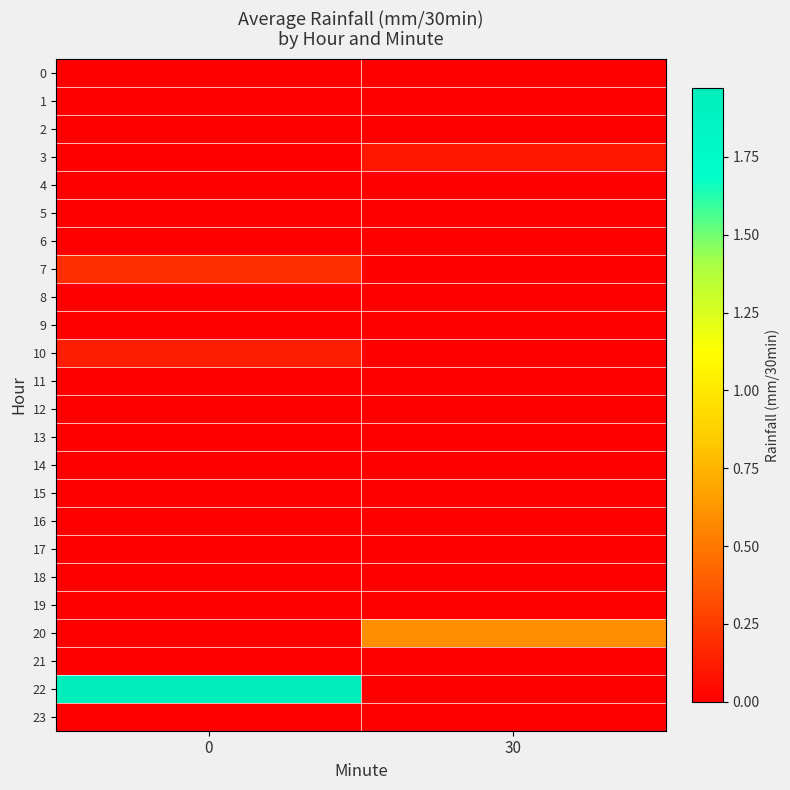

How many series are shown in this chart?

24